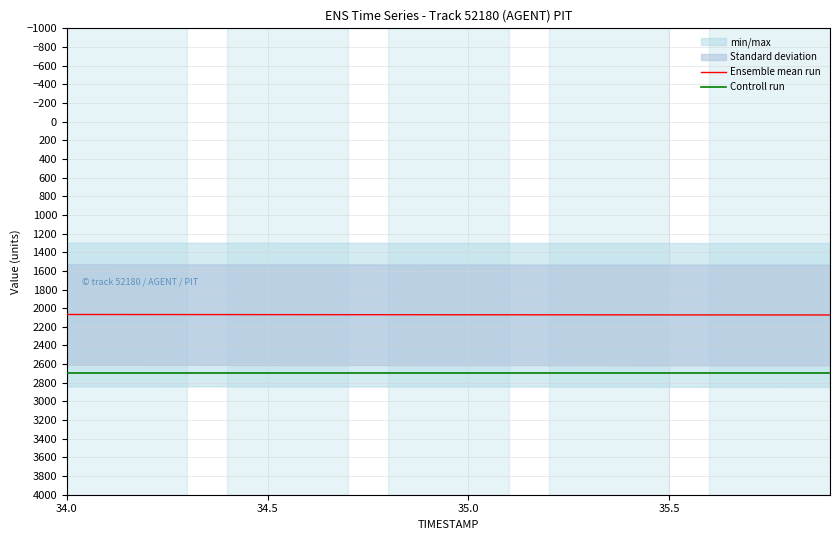

What is the maximum value for Ensemble mean run?

2073.0